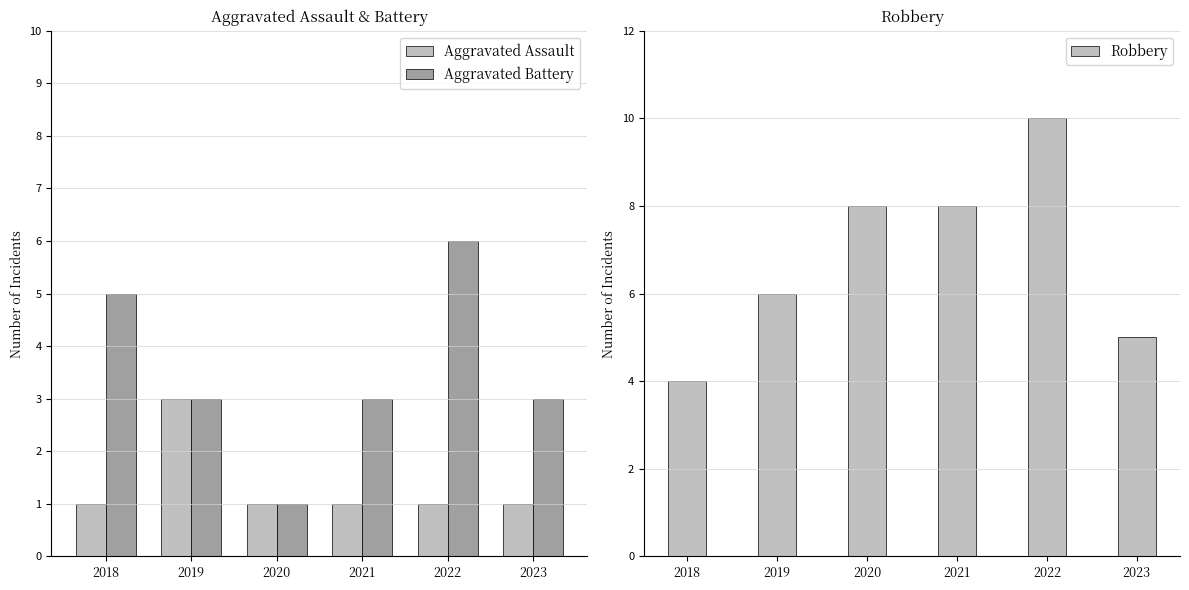

What is the average value of the Aggravated Assault series?

1